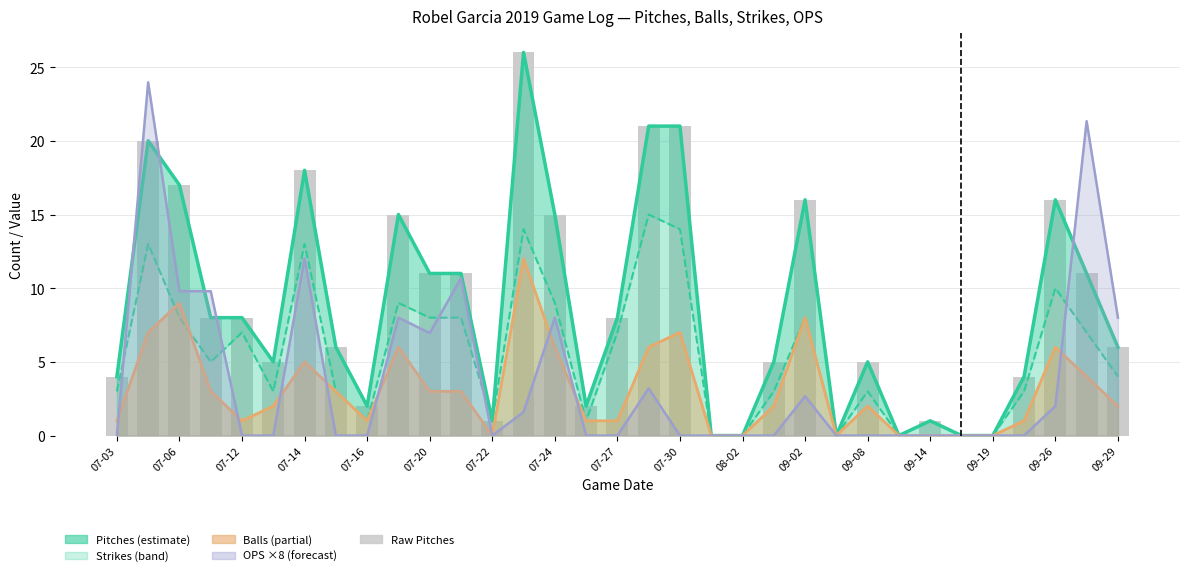

What is the difference between the maximum and second lowest values in the OPS (×8) series?

24.0